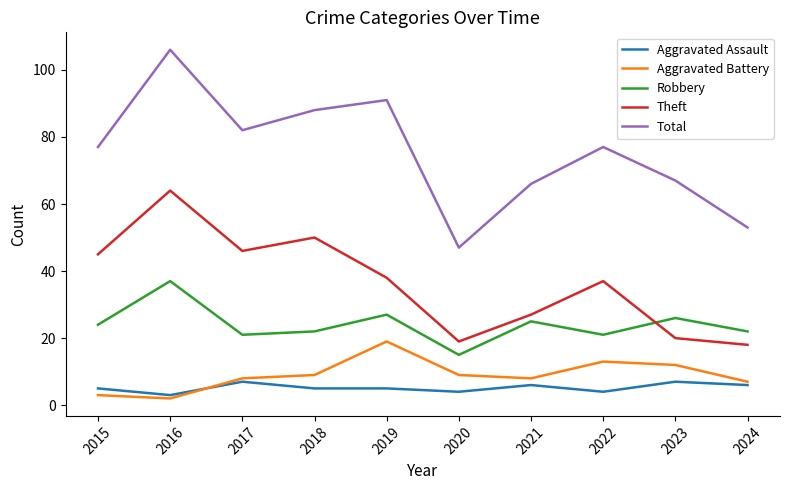

Reading left to right, what are all the values shown in this chart?

Aggravated Assault: 5	3	7	5	5	4	6	4	7	6
Aggravated Battery: 3	2	8	9	19	9	8	13	12	7
Robbery: 24	37	21	22	27	15	25	21	26	22
Theft: 45	64	46	50	38	19	27	37	20	18
Total: 77	106	82	88	91	47	66	77	67	53